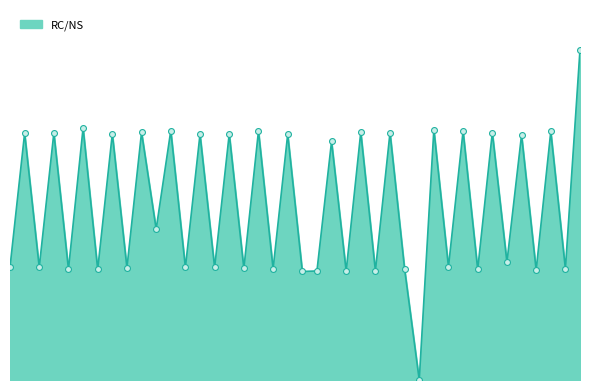

Does the chart have visible grid lines?

No